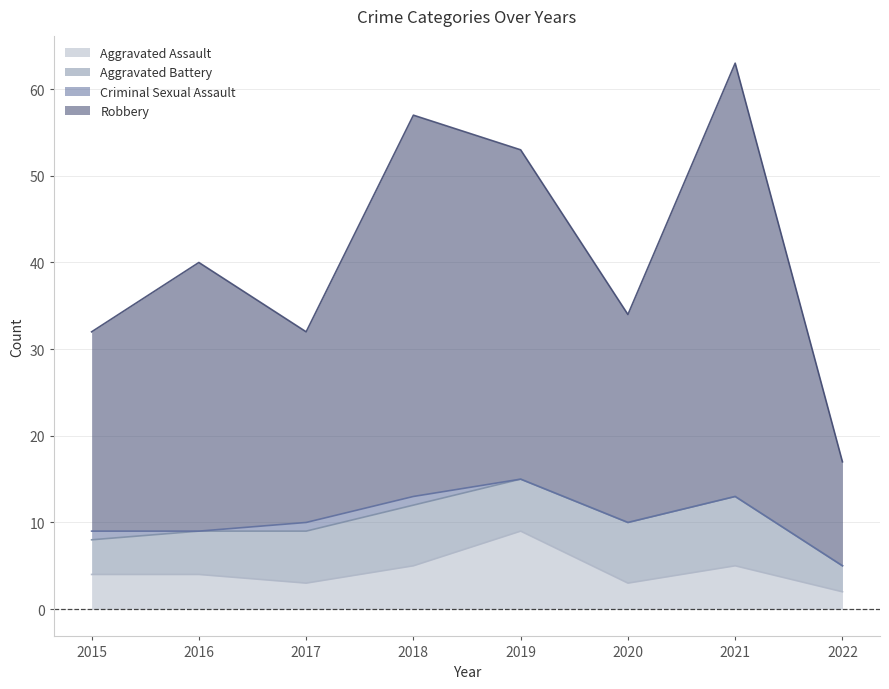

Which category has the highest value in the Aggravated Assault series?

2019